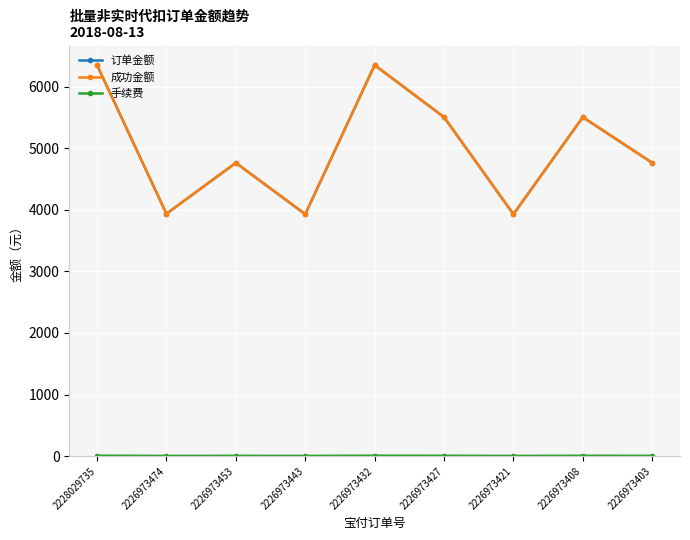

Is this an area chart (filled region under the line)?

No